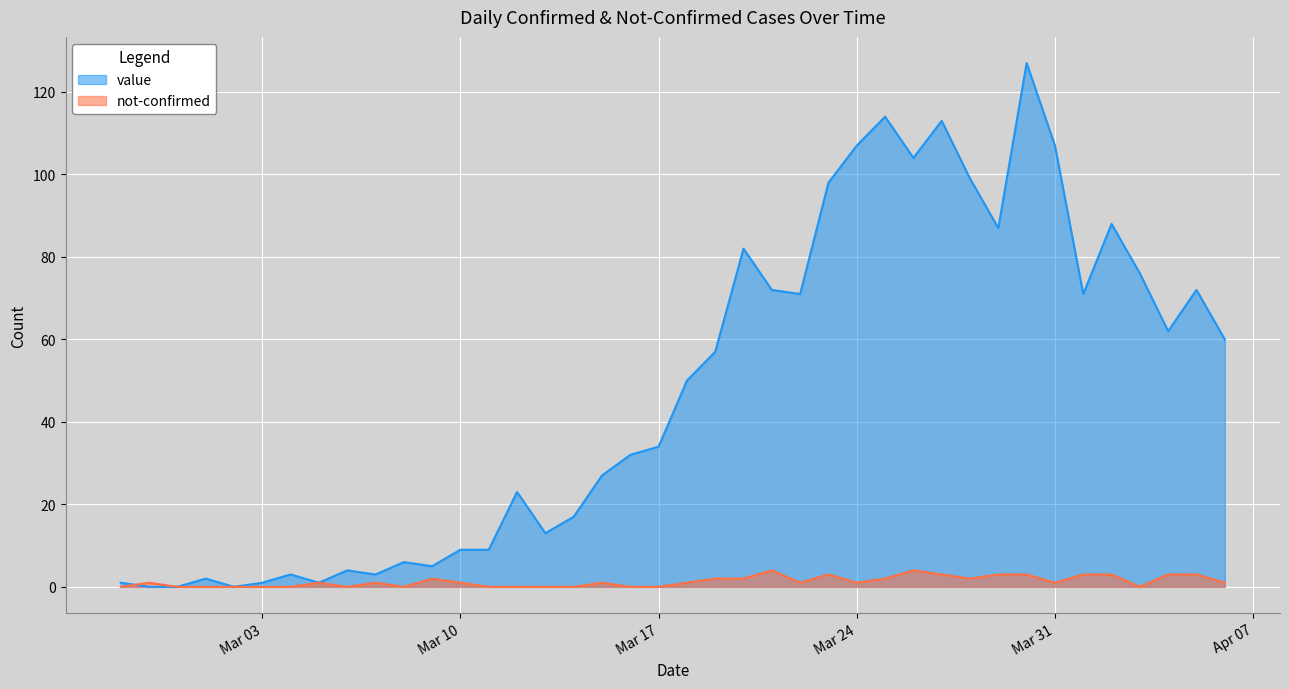

How many series are shown in this chart?

2